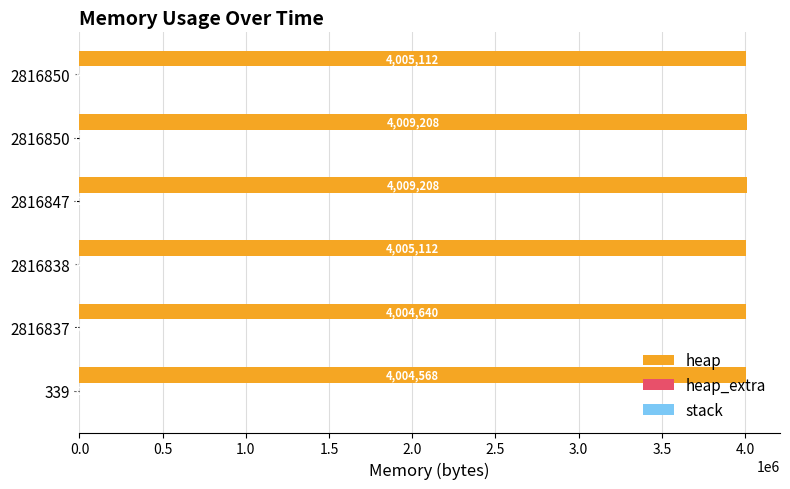

Reading left to right, what are all the values shown in this chart?

heap: 4004568.0	4004640.0	4005112.0	4009208.0	4009208.0	4005112.0
heap_extra: 32.0	48.0	64.0	72.0	72.0	64.0
stack: 0.2	0.2	0.2	0.2	0.2	0.2